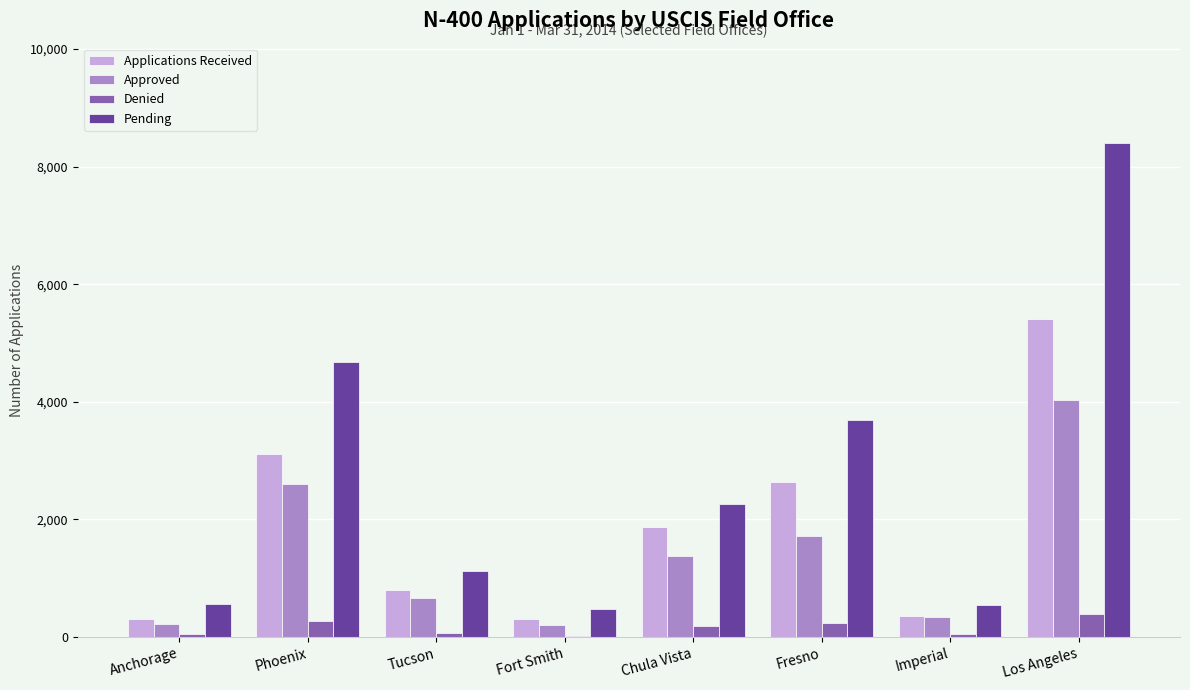

Is the value of Approved at Tucson greater than the value of Pending at Los Angeles?

No